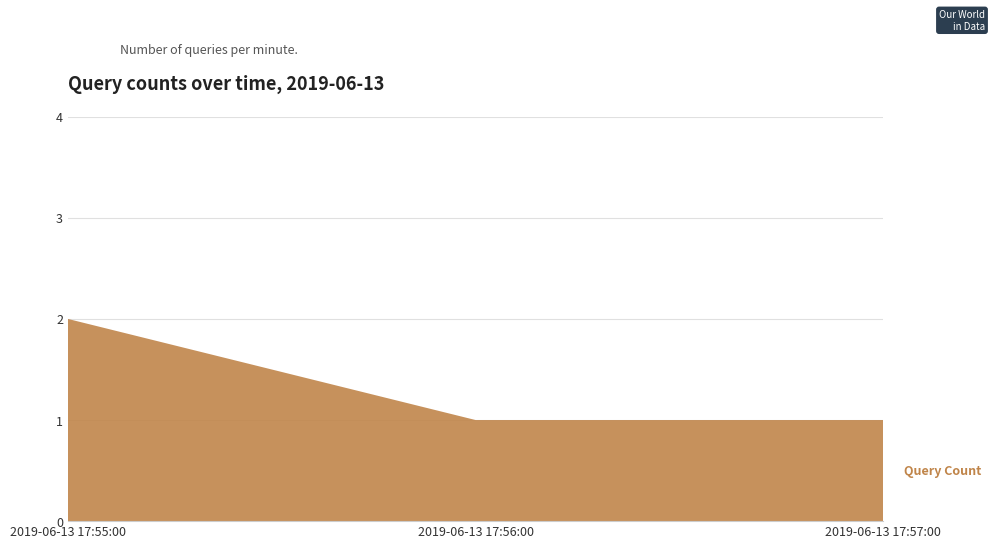

Reading left to right, what are all the values shown in this chart?

2019-06-13 17:55:00=2	2019-06-13 17:56:00=1	2019-06-13 17:57:00=1